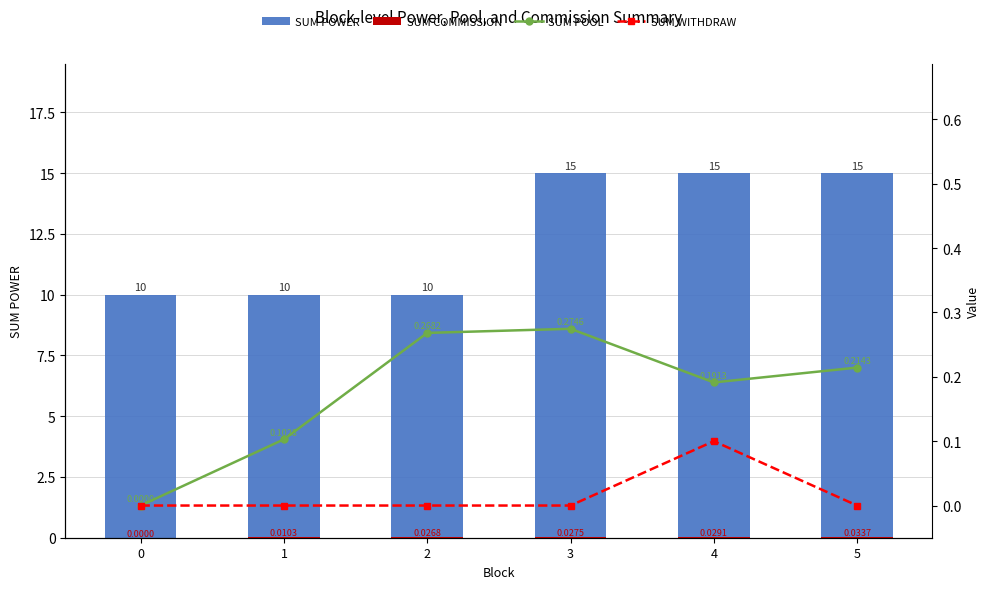

Is it true that SUM POOL equals 0.3 at 2?

True